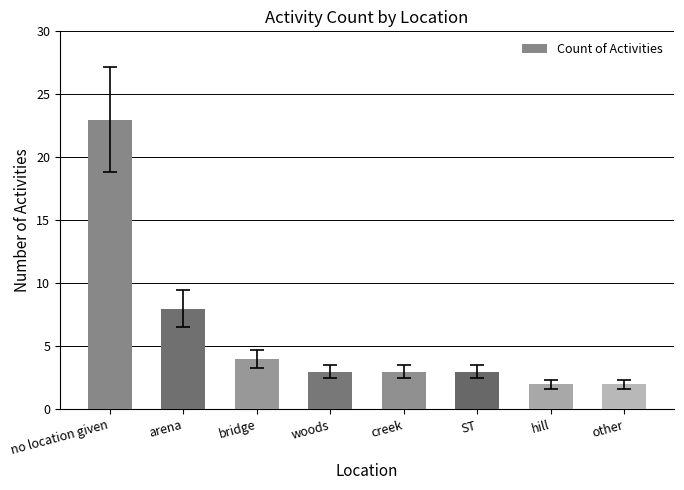

True or false: the data shows 3 at woods.

True